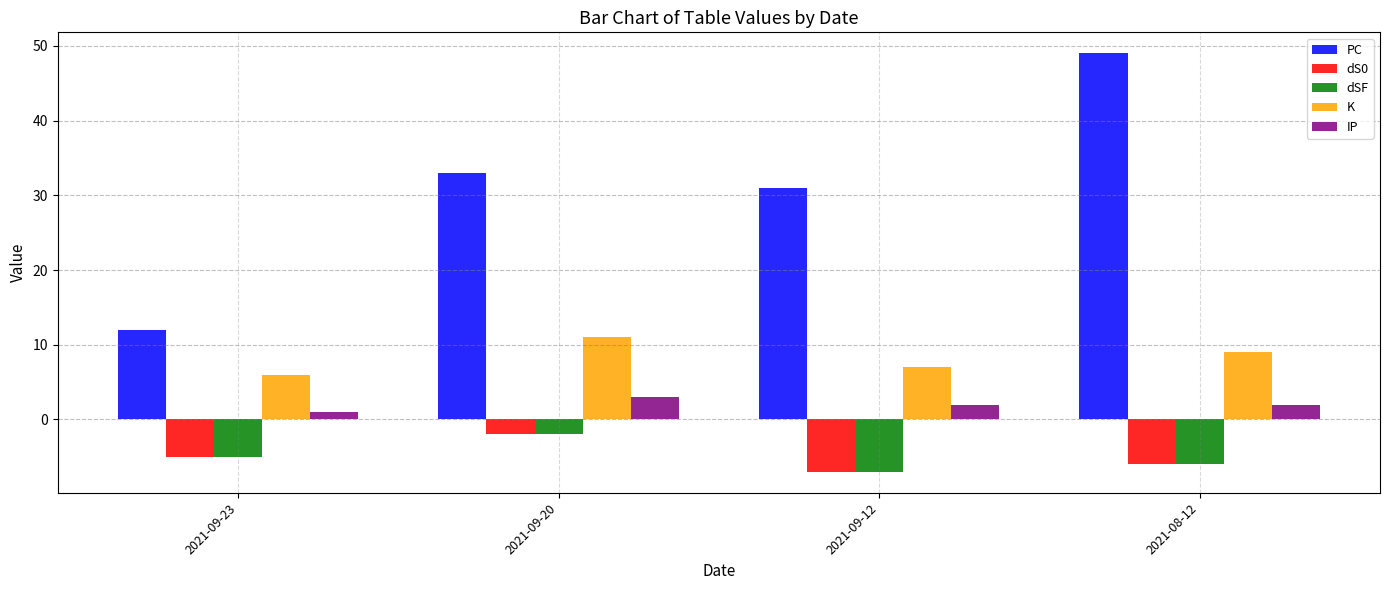

Is the value of PC at 2021-09-23 greater than the value of IP at 2021-09-23?

Yes